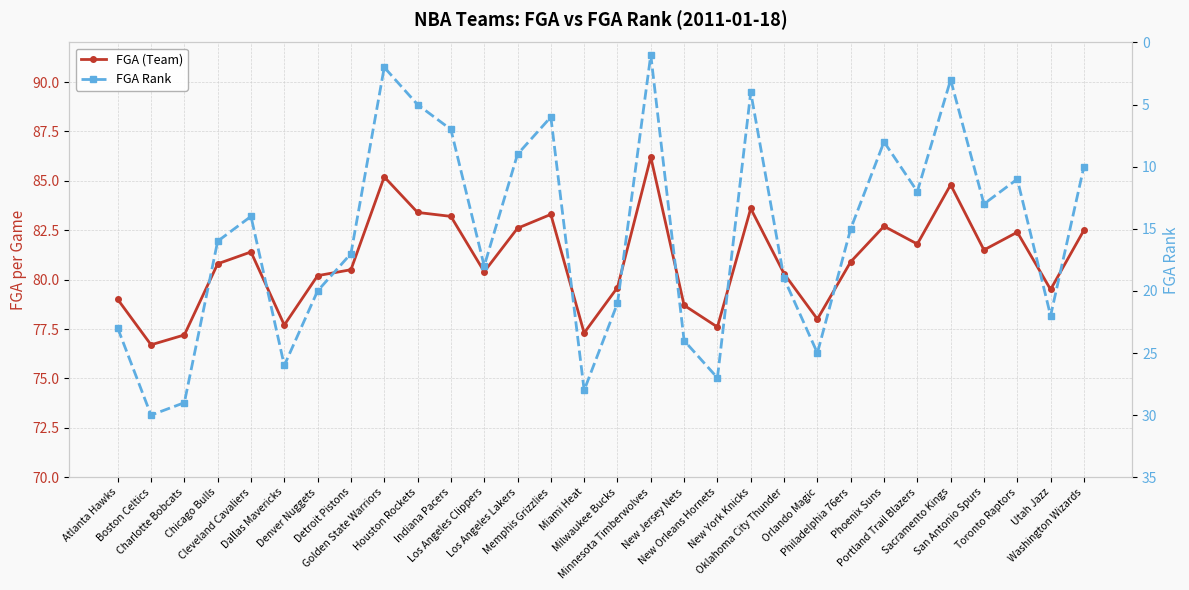

True or false: FGA (Team) and FGA Rank intersect in this chart.

False